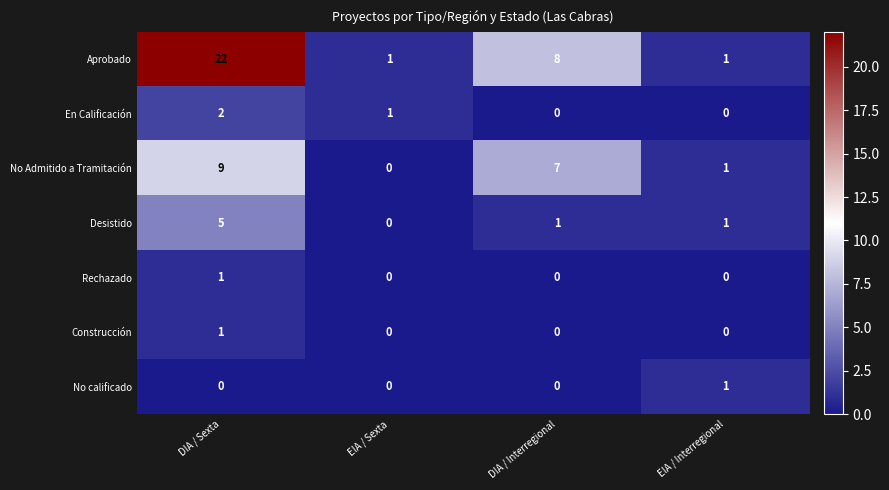

The value of En Calificación at EIA / Interregional is 1. True or false?

False